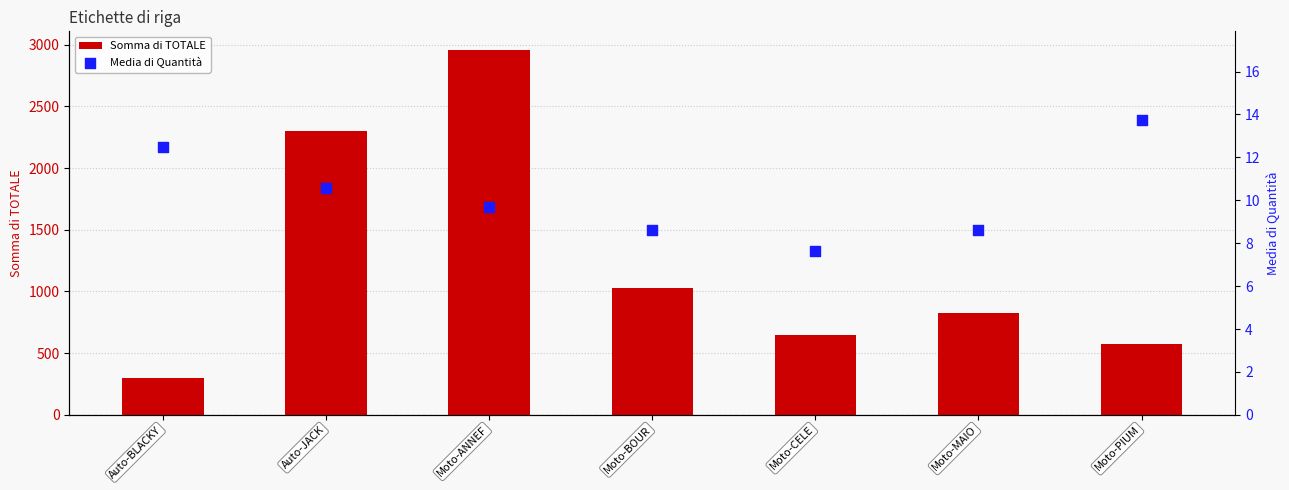

Which series has the largest total across all categories?

Somma di TOTALE